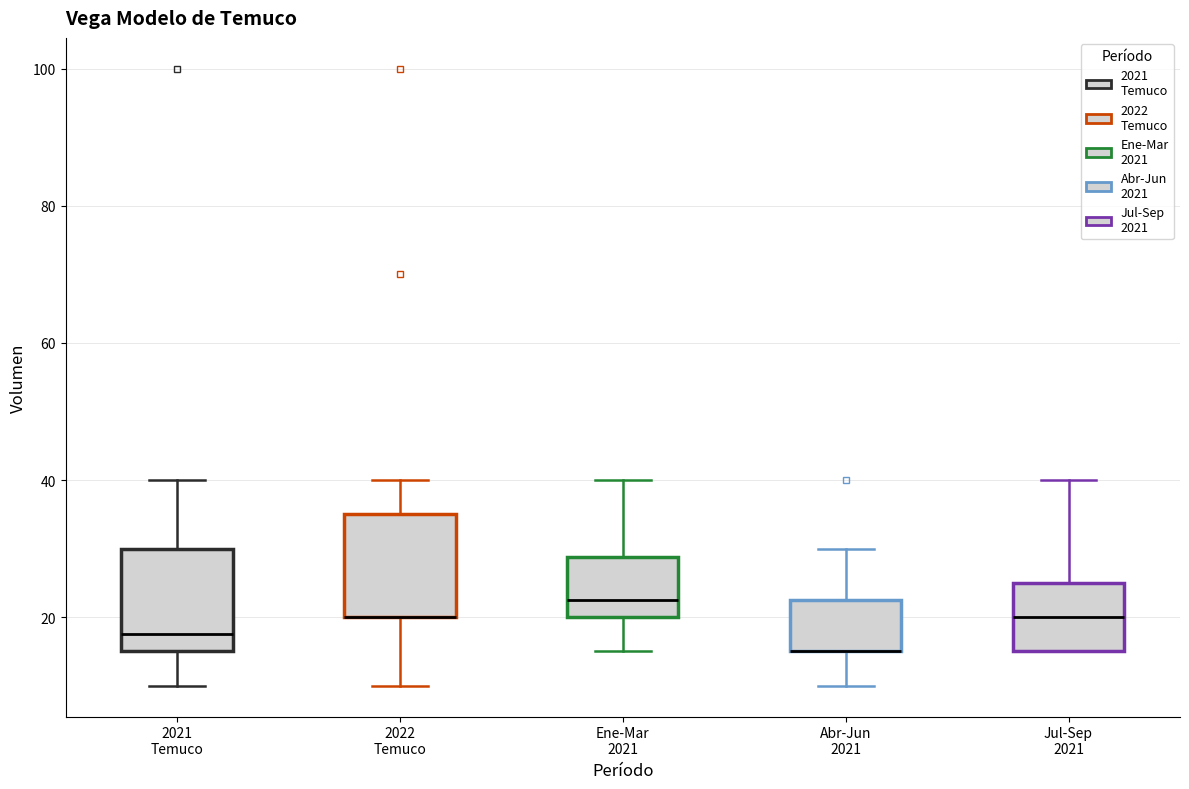

Reading left to right, transcribe this box plot: for each box, give where its median line is, the range the box spans, and where its two whiskers end, as read against the y-axis. The values are not printed on the chart, so give them approximately, as read against the axis.

2021 Temuco: median 18, box 16 to 30, whiskers 10 to 40
2022 Temuco: median 20 (drawn on the box's lower edge), box 20 to 36, whiskers 10 to 40
Ene-Mar 2021: median 22, box 20 to 28, whiskers 16 to 40
Abr-Jun 2021: median 16 (drawn on the box's lower edge), box 16 to 22, whiskers 10 to 30
Jul-Sep 2021: median 20, box 16 to 26, whiskers 16 to 40